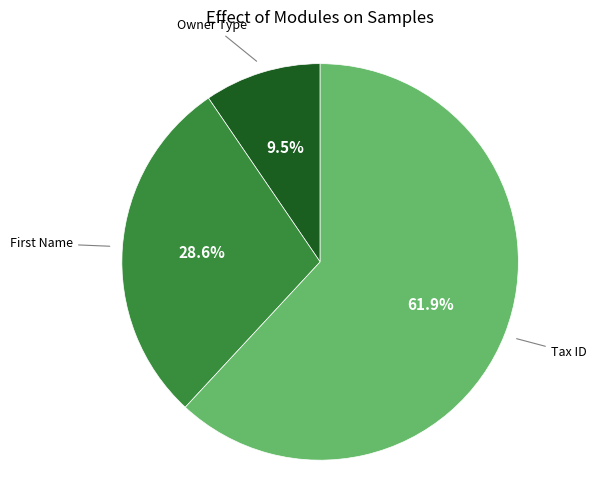

Is there a majority slice in this chart?

Yes